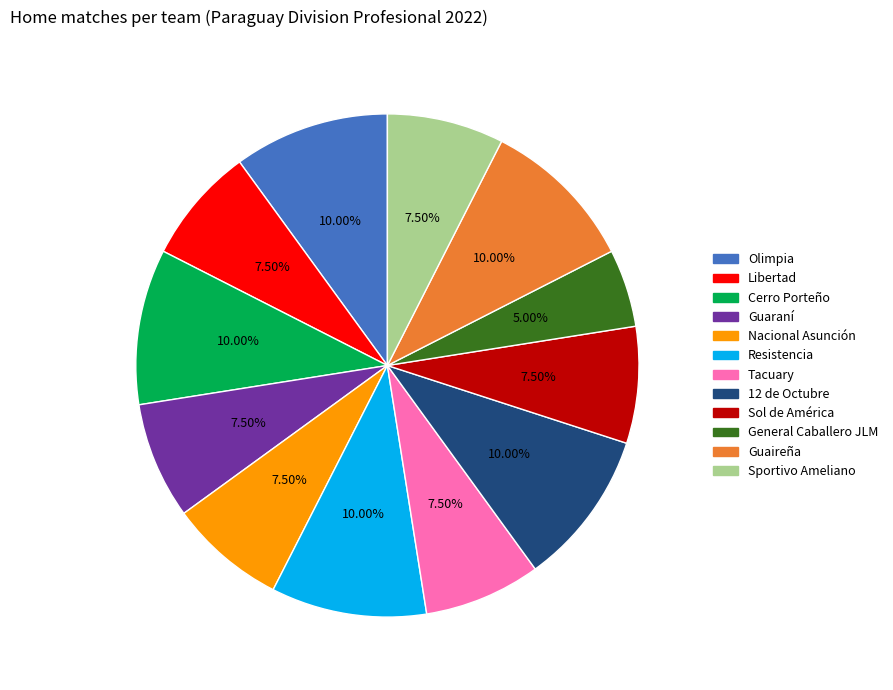

What percentage do General Caballero JLM and Olimpia together represent?

15.0%